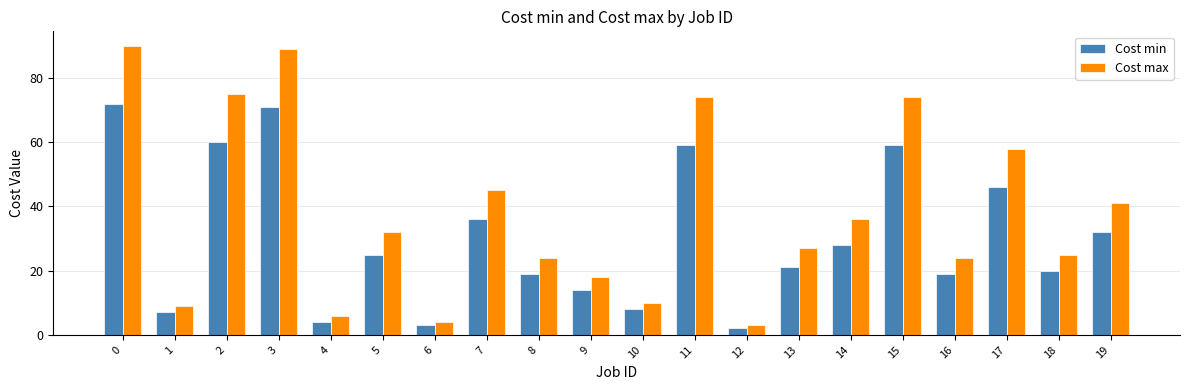

At which label is Cost min closest to 37?

7